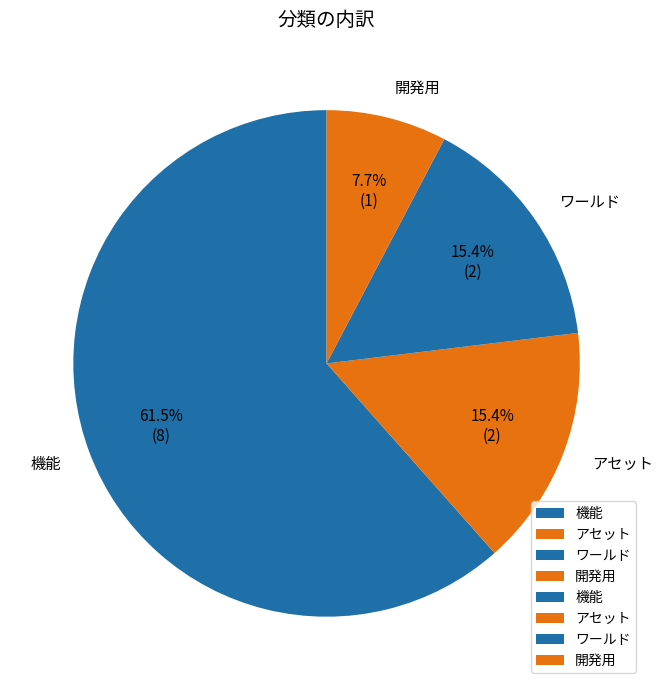

Does ワールド represent more than half of the total?

No